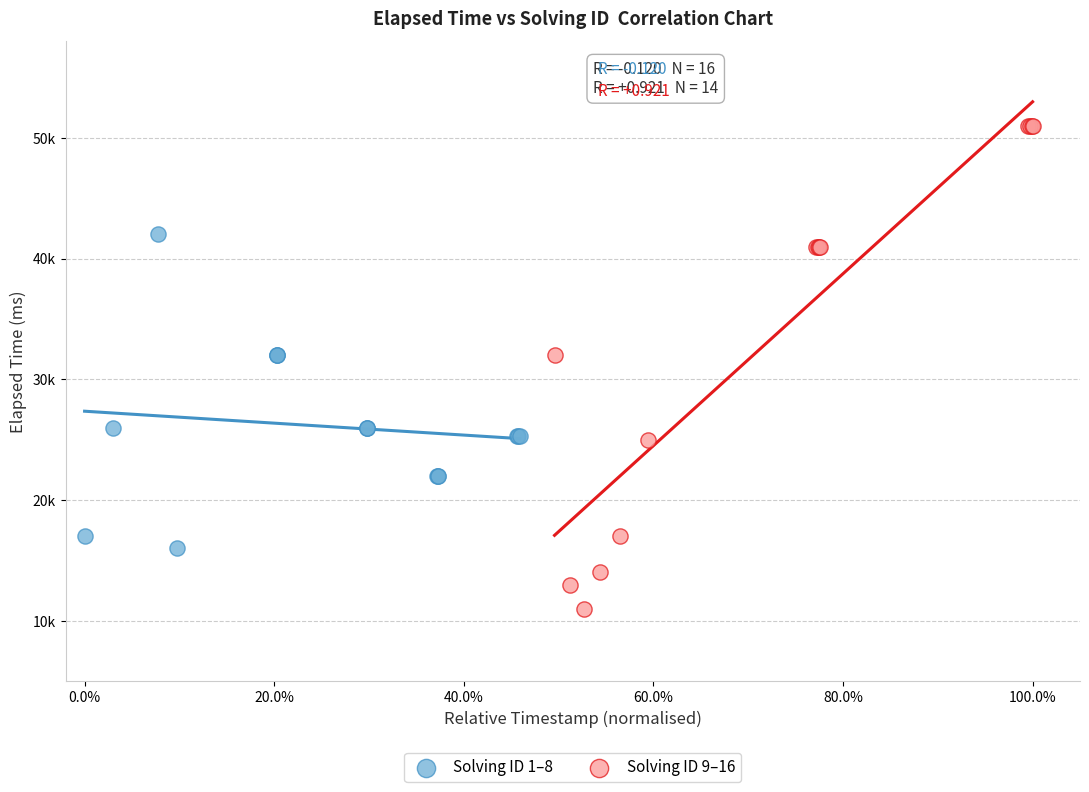

What are all the series names shown in the legend?

Solving ID 1–8, Solving ID 9–16